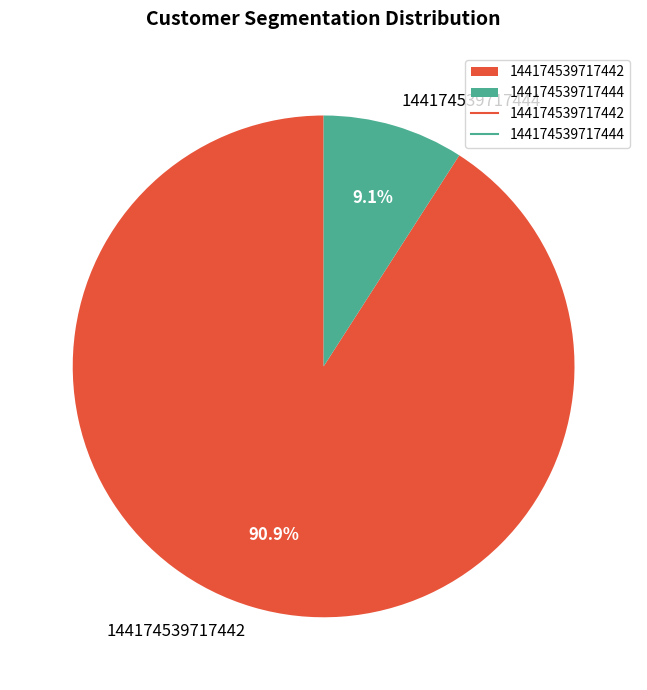

To the nearest percent, what is the difference between the 144174539717444 and 144174539717442 slice percentages?

82%